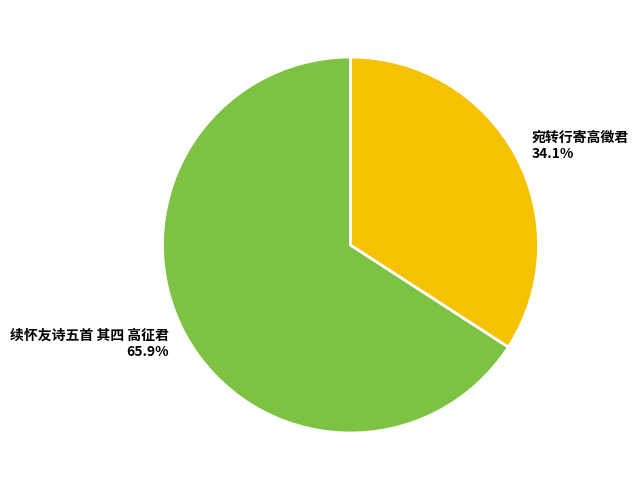

The 宛转行寄高徵君 slice represents 20% of the pie. True or false?

False